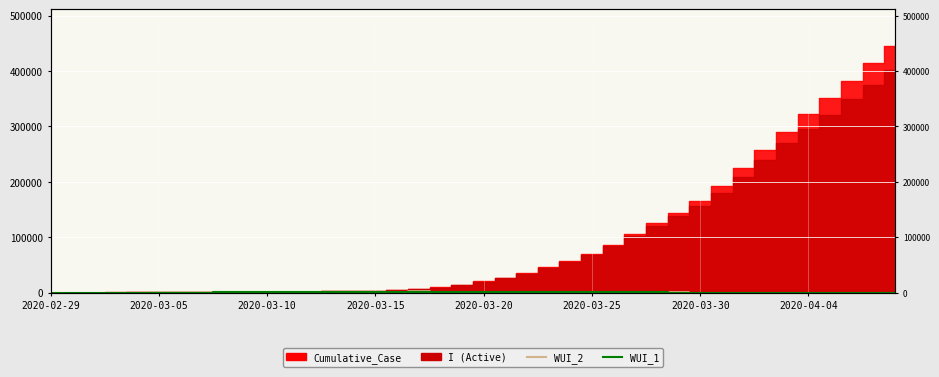

Reading left to right, extract all data points from this chart.

WUI_2: 3.1	4.2	13.6	20.4	38.7	70.7	101.0	196.9	296.1	351.1	439.4	736.4	606.7	972.0	1472.7	1862.5	1865.7	3457.7	250.8	364.6	486.4	551.1	851.5	1405.6	645.3	910.2	459.8	442.1	436.3	125.4	50.7	47.3	46.3	53.4	58.2	37.6	33.9	33.1	33.0	33.3
WUI_1: 2.7	3.7	7.8	10.8	16.2	27.3	35.1	59.2	76.4	87.3	100.5	147.1	135.3	188.7	253.1	274.5	280.8	391.5	88.5	114.4	138.1	149.9	198.5	262.7	165.1	193.5	129.0	123.0	118.4	54.4	29.2	27.2	26.3	28.5	29.8	21.7	19.9	19.3	18.8	18.7